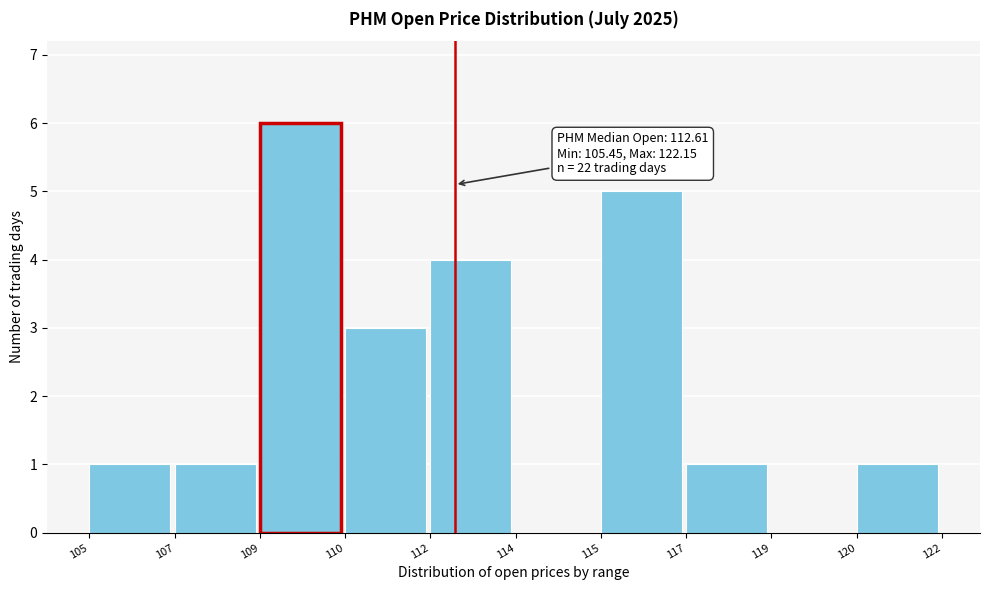

Reading left to right, list all the values displayed in this chart.

105=1	107=1	109=6	110=3	112=4	114=0	115=5	117=1	119=0	120=1